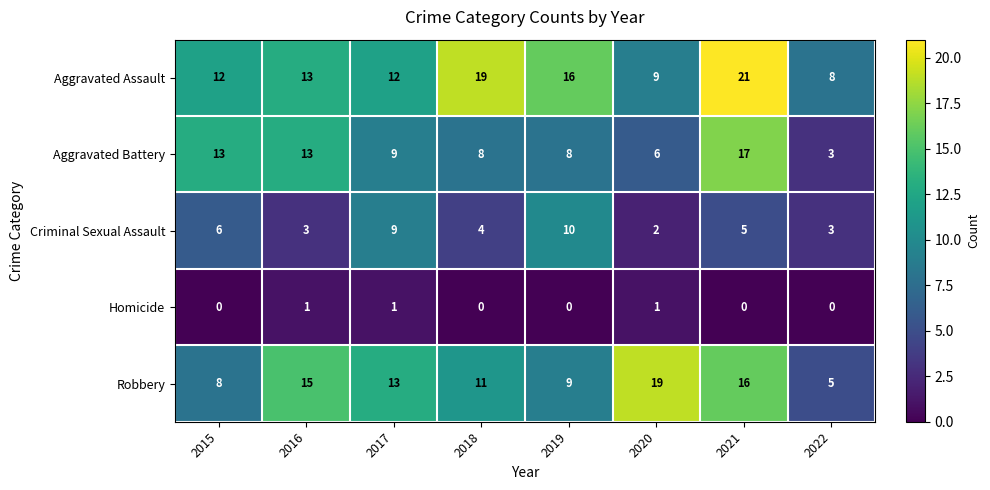

How many categories are shown in the chart?

8